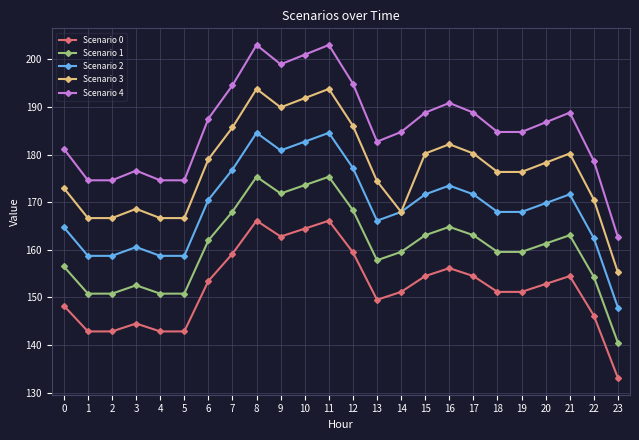

How many lines are shown in the chart?

5